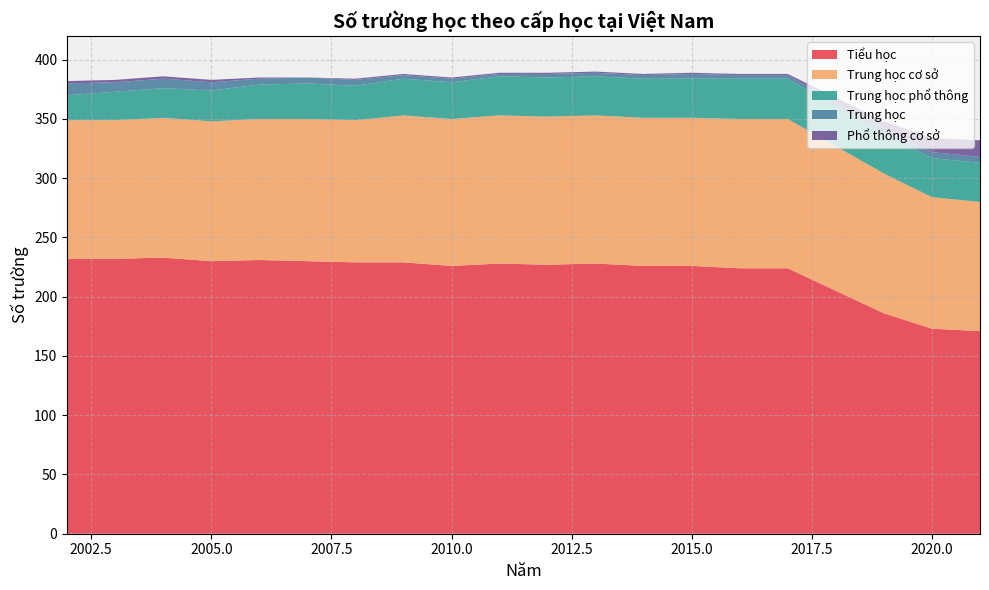

Reading right to left, what are all the values shown in this chart?

Tiểu học: 171	173	186	224	224	226	226	228	227	228	226	229	229	230	231	230	233	232	232
Trung học cơ sở: 109	111	118	126	126	125	125	125	125	125	124	124	120	120	119	118	118	117	117
Trung học phổ thông: 33	33	33	34	34	33	33	33	33	33	31	31	29	30	29	26	25	24	21
Trung học: 5	5	5	3	3	4	3	3	3	2	3	3	5	5	5	7	8	8	10
Phổ thông cơ sở: 14	12	6	1	1	1	1	1	1	1	1	1	1	0	1	2	2	2	2